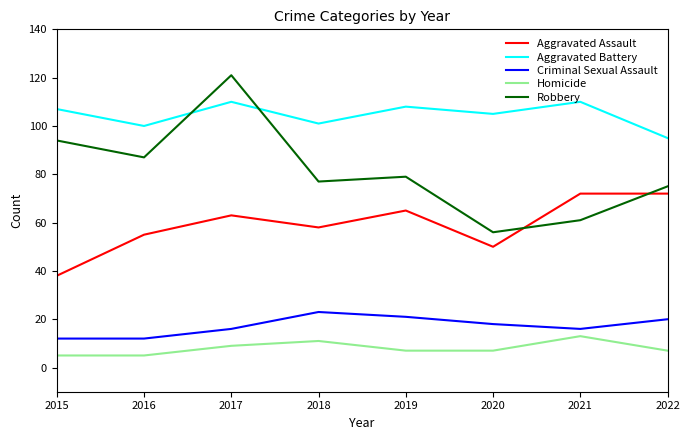

What is the greatest value displayed?

121